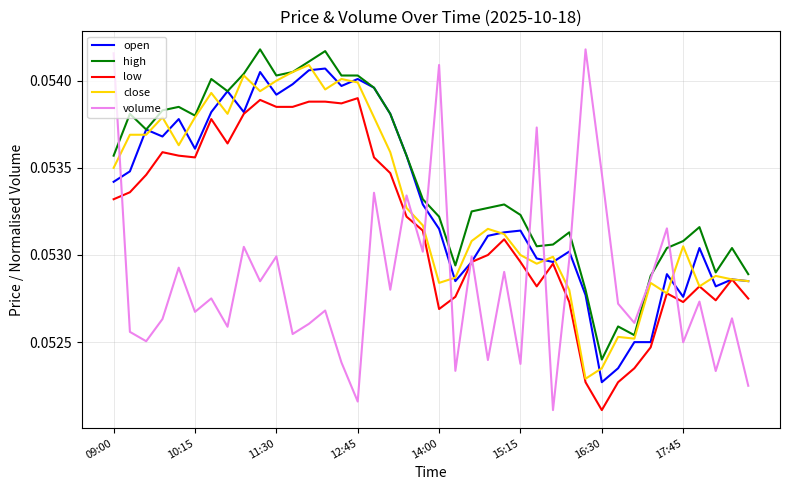

Which series has the largest total across all categories?

high